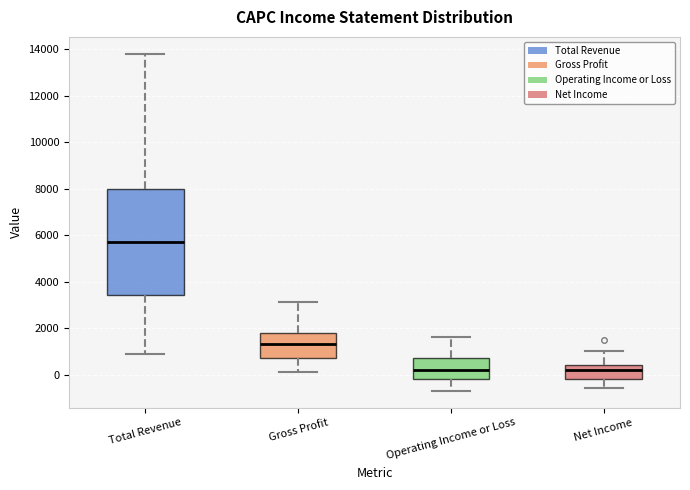

Reading left to right, read every box against the y-axis: the position of its median line, the range the box covers, and the ends of its whiskers. The values are not printed on the chart, so give them approximately, as read against the axis.

Total Revenue: median 5800, box 3400 to 8000, whiskers 1000 to 13800
Gross Profit: median 1400, box 800 to 1800, whiskers 200 to 3200
Operating Income or Loss: median 200, box -200 to 800, whiskers -600 to 1600
Net Income: median 200, box -200 to 400, whiskers -600 to 1000